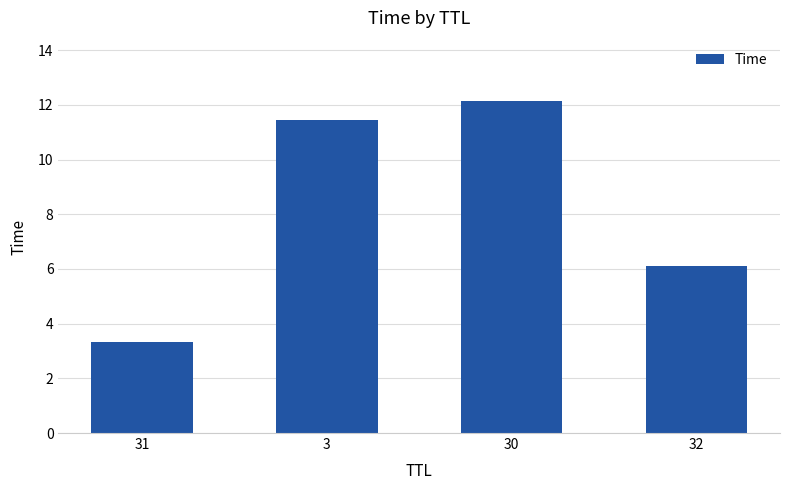

What is the difference between the maximum and minimum values?

8.8